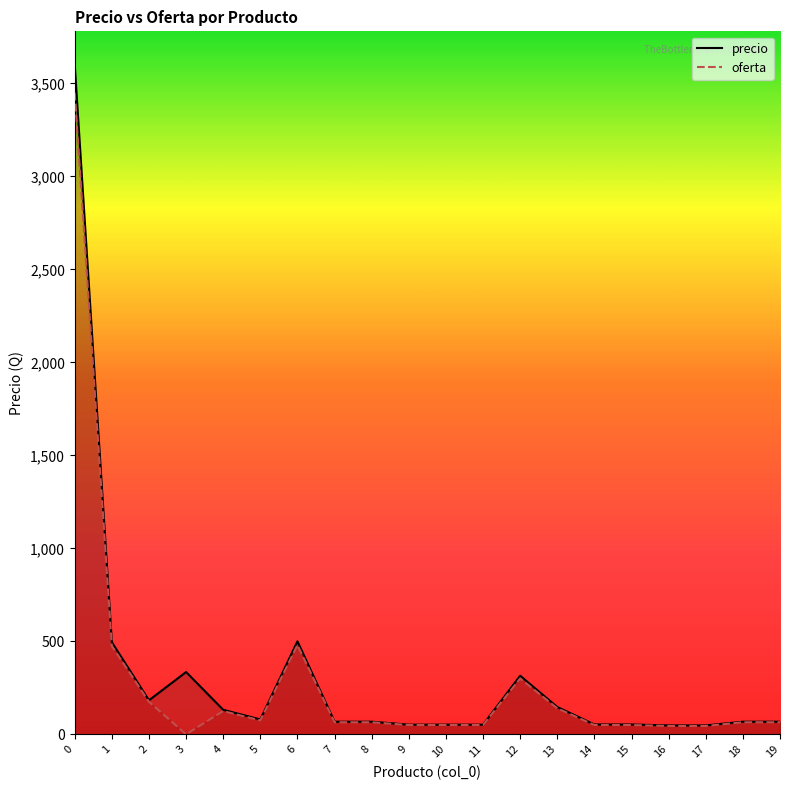

At which category does precio reach its first local valley?

2